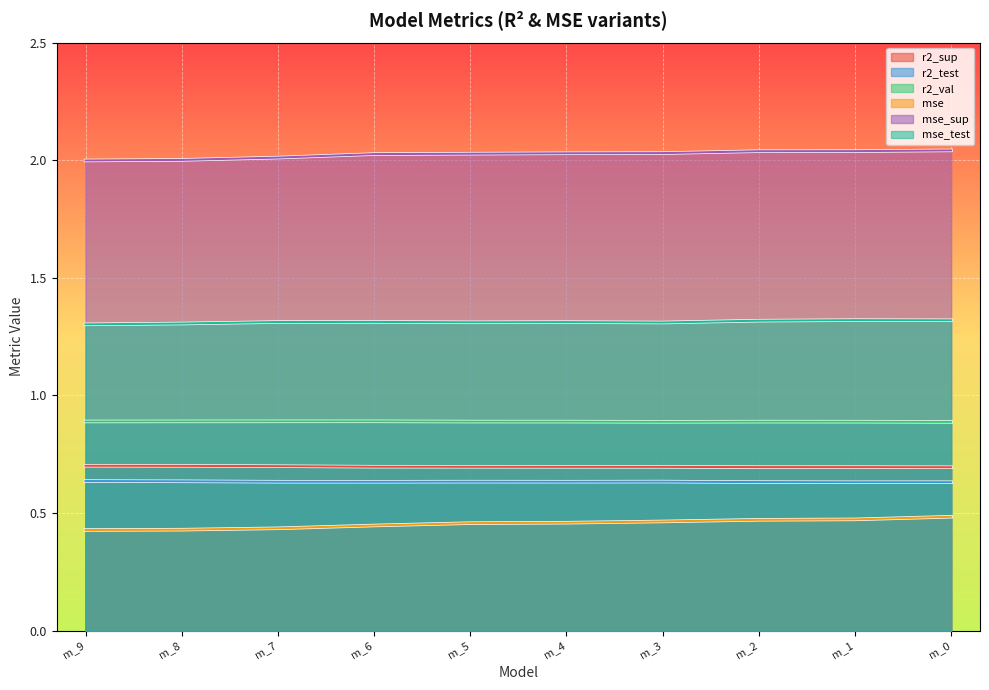

What is the maximum value for r2_sup?

0.7